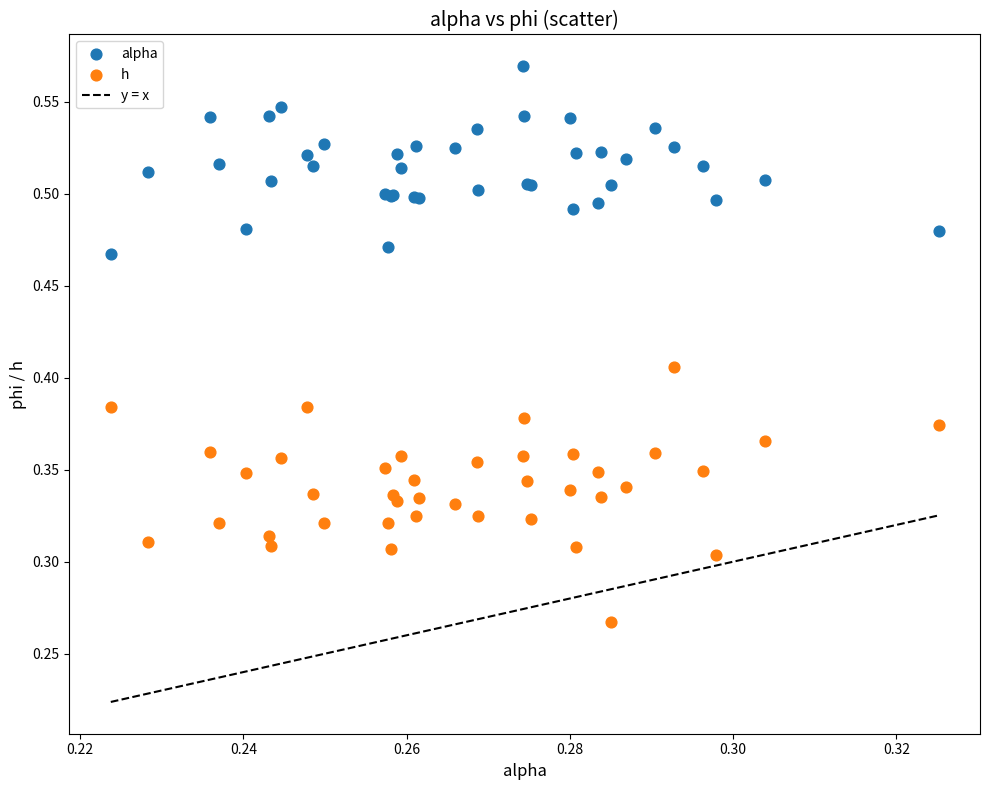

Which series reaches the minimum Y coordinate?

h